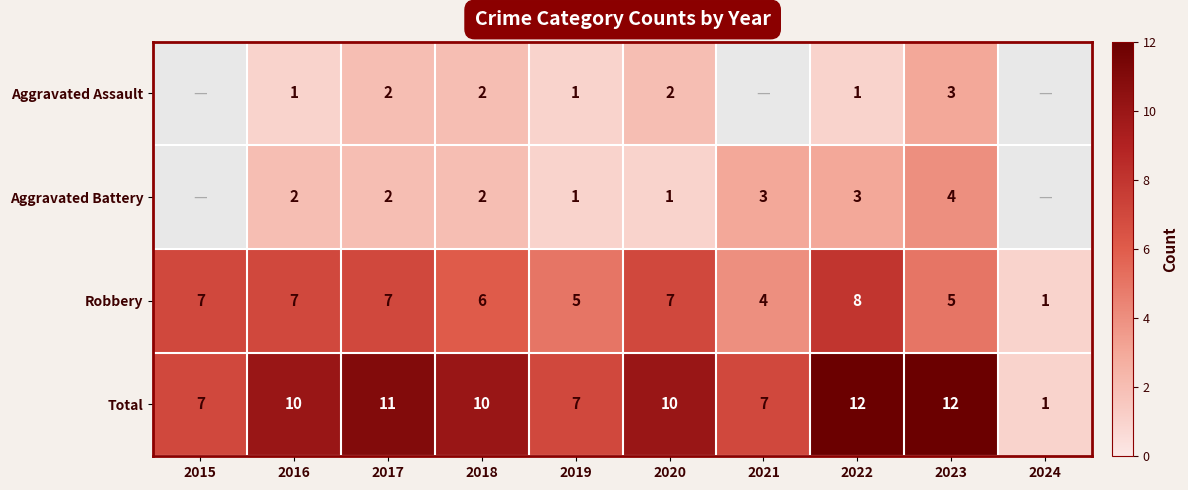

What is the sum of the Robbery values at 2018 and 2020?

13